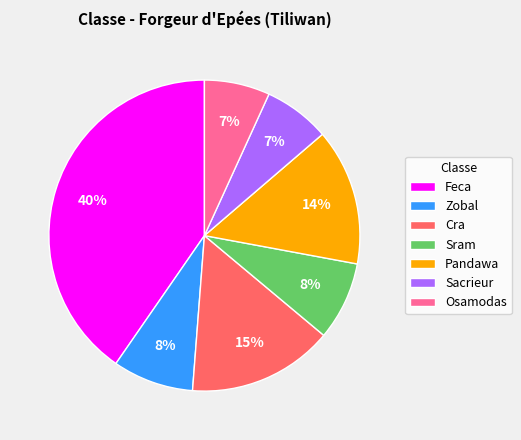

Between Sram and Osamodas, which is larger?

Sram